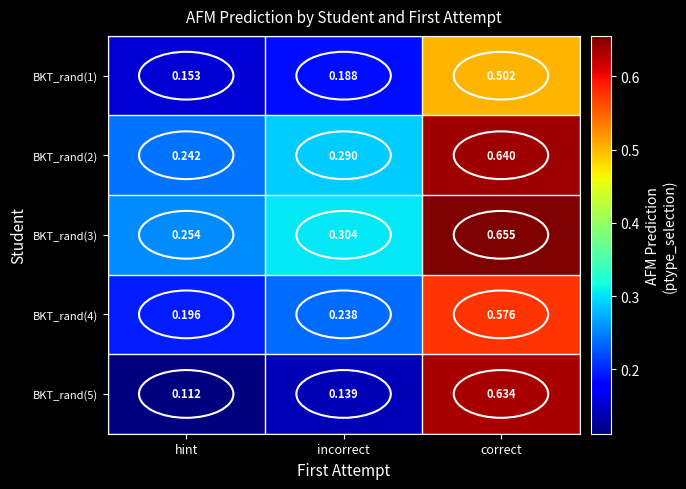

At which label is BKT_rand(4) closest to 0?

hint